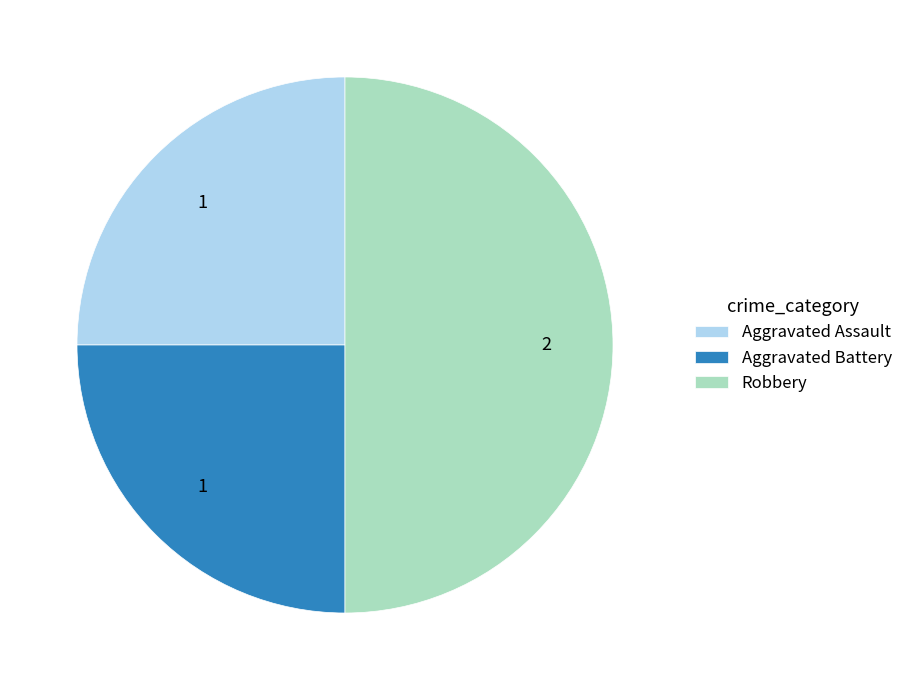

What is the largest slice in the pie chart?

Robbery